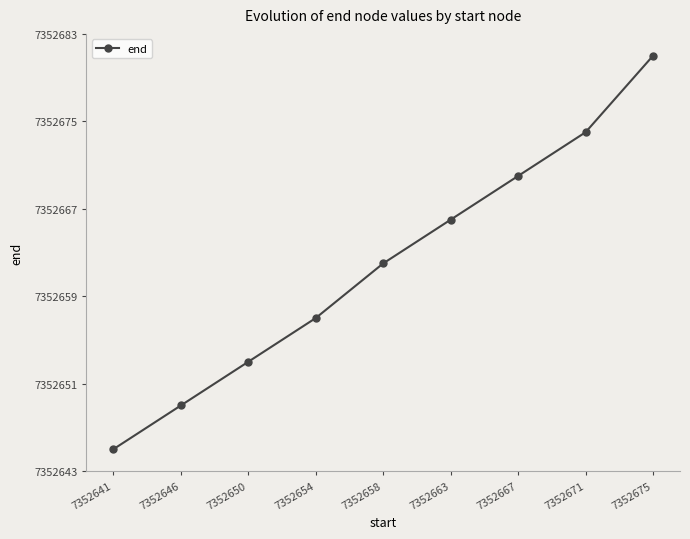

Rank the categories by value from highest to lowest.

7352675, 7352671, 7352667, 7352663, 7352658, 7352654, 7352650, 7352646, 7352641